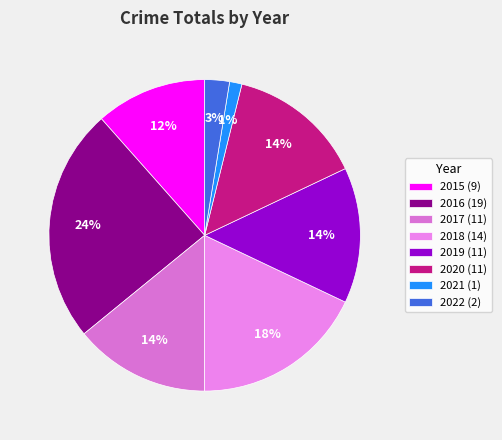

What percentage do 2016 and 2019 together represent?

38.5%